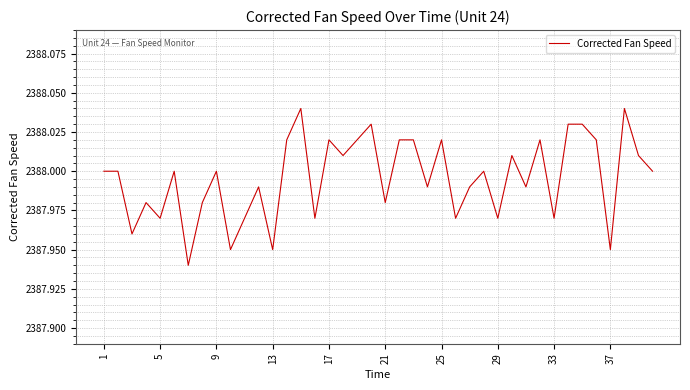

True or false: the data has more than 2 interior local peaks.

True